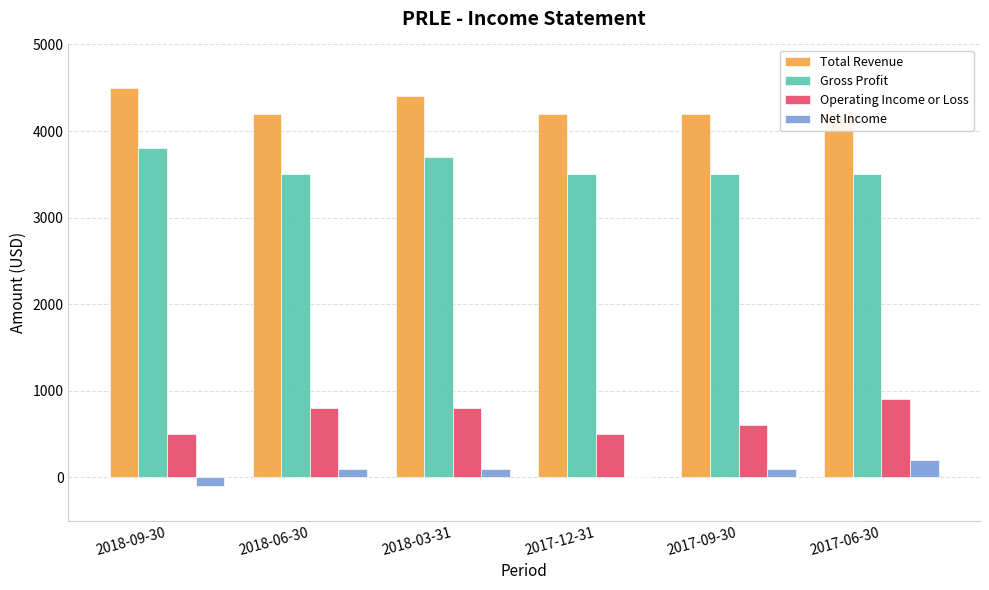

List the series in order of their peak value, highest first.

Total Revenue, Gross Profit, Operating Income or Loss, Net Income